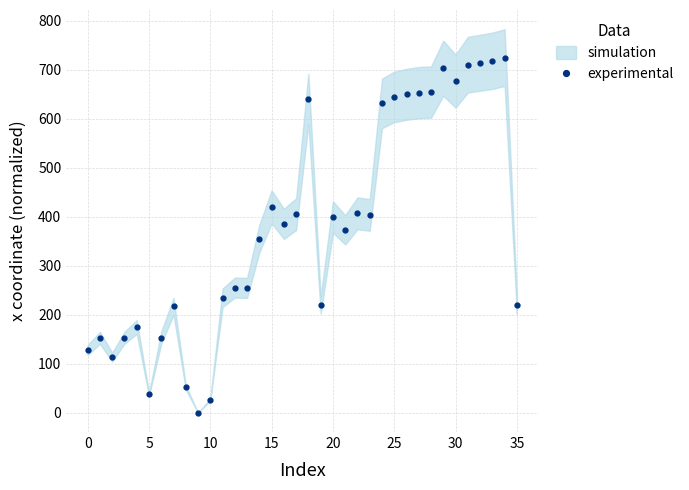

The chart shows a value of 1263.6 at 33. True or false?

False